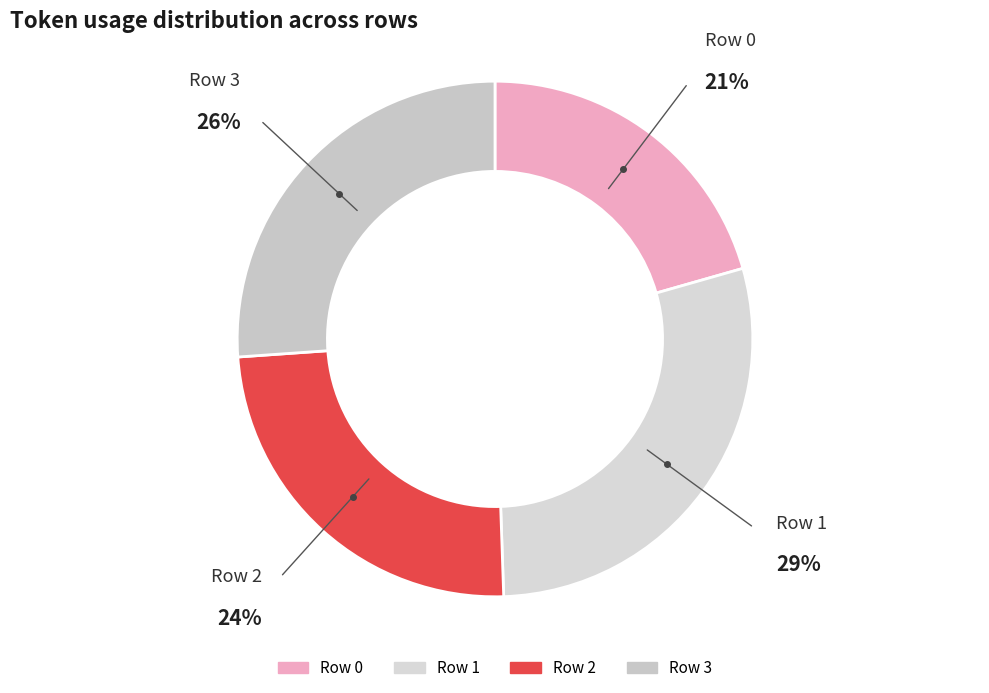

How many slices are in this pie chart?

4